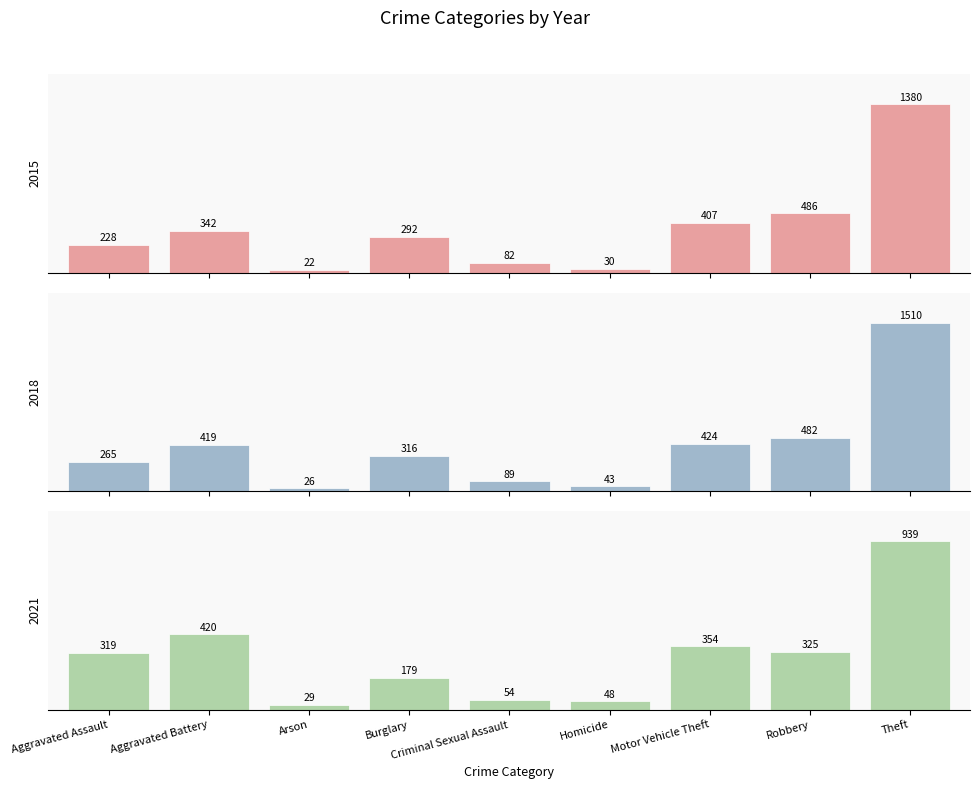

What is the maximum value for 2015?

1380